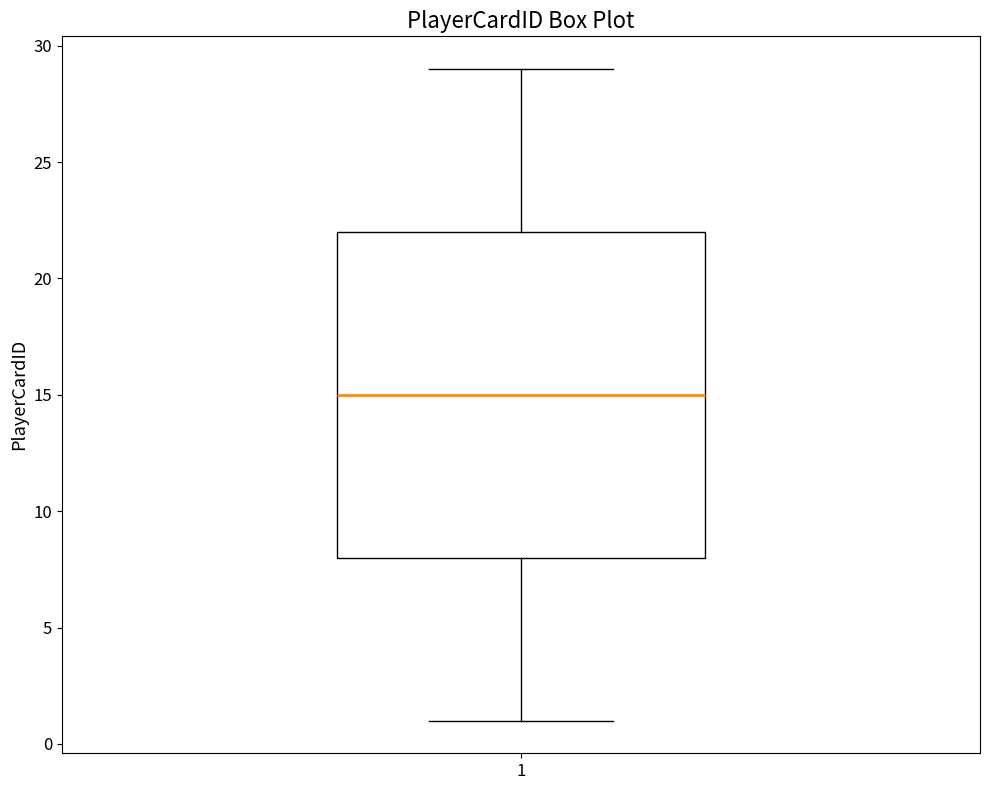

Transcribe this box plot: give where the median line is, the range the box spans, and where the two whiskers end, as read against the y-axis. The values are not printed on the chart, so give them approximately, as read against the axis.

median 15, box 8 to 22, whiskers 1 to 29